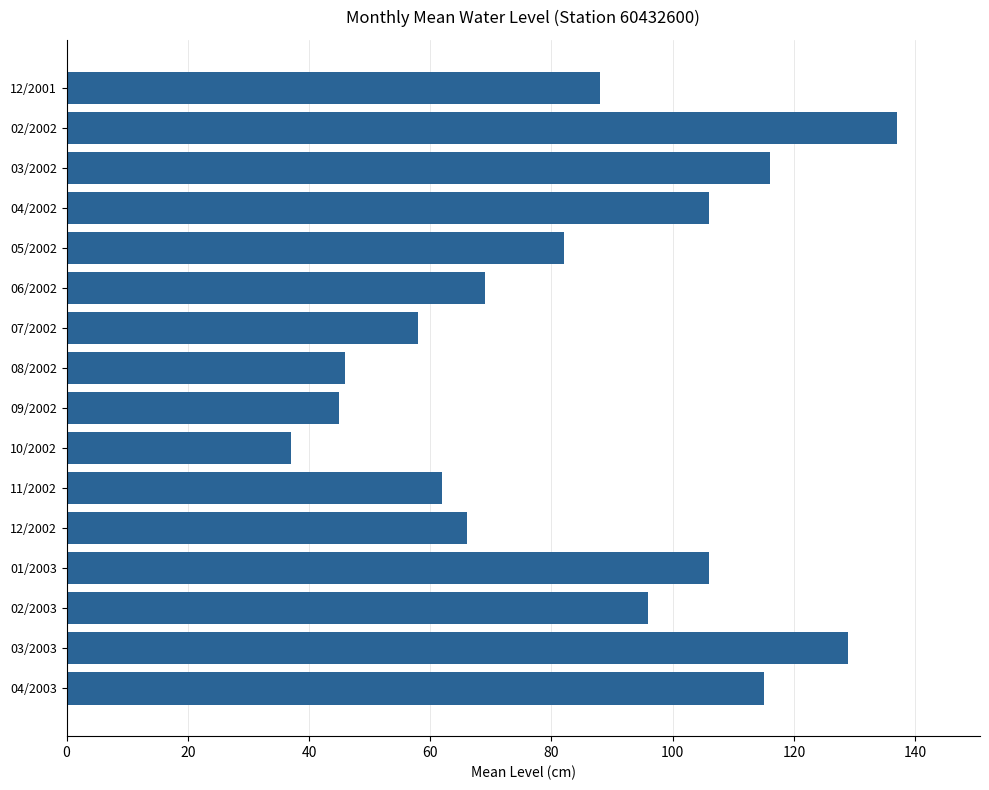

What is the average value?

85